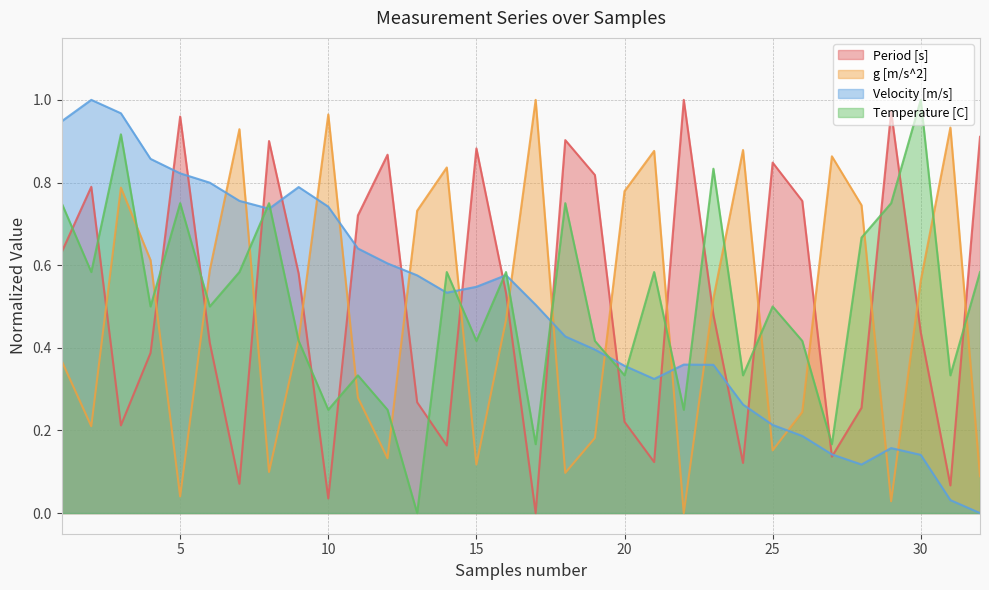

True or false: g [m/s^2] and Temperature [C] cross at least once.

True